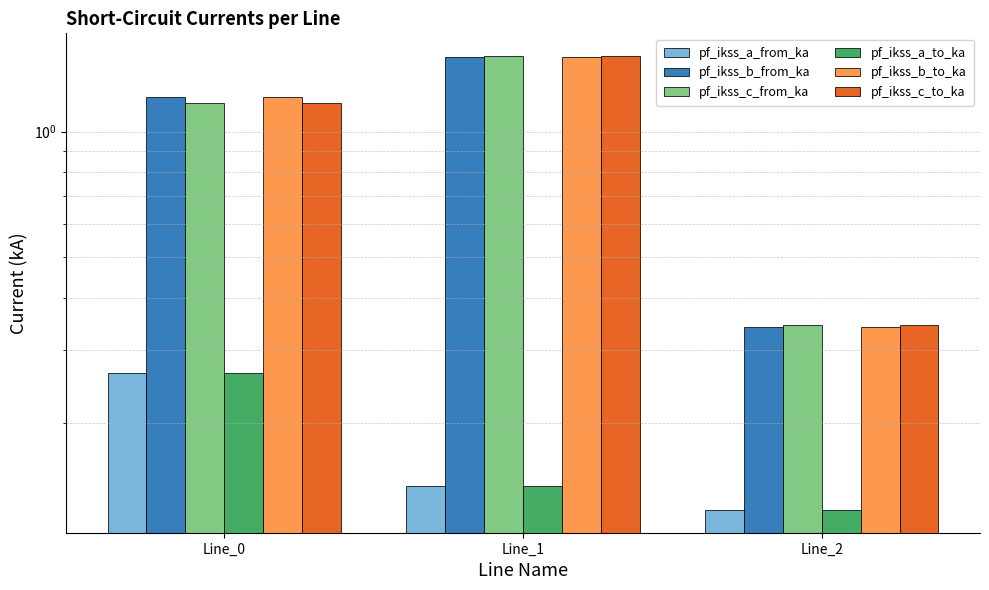

How many groups of bars are there?

3